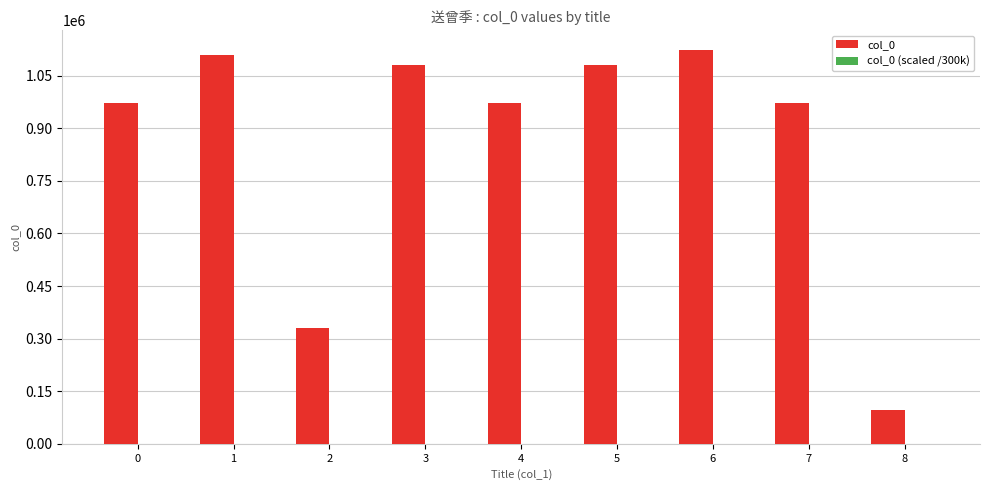

What is the greatest value displayed?

1123922